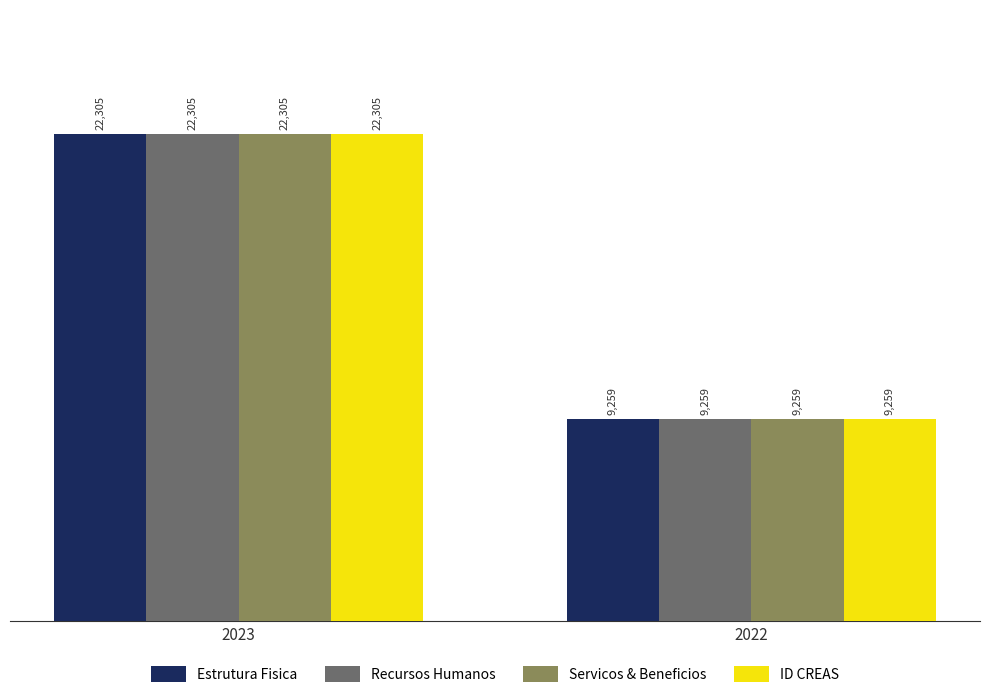

List the labels in order of ID CREAS value, smallest first.

2022, 2023